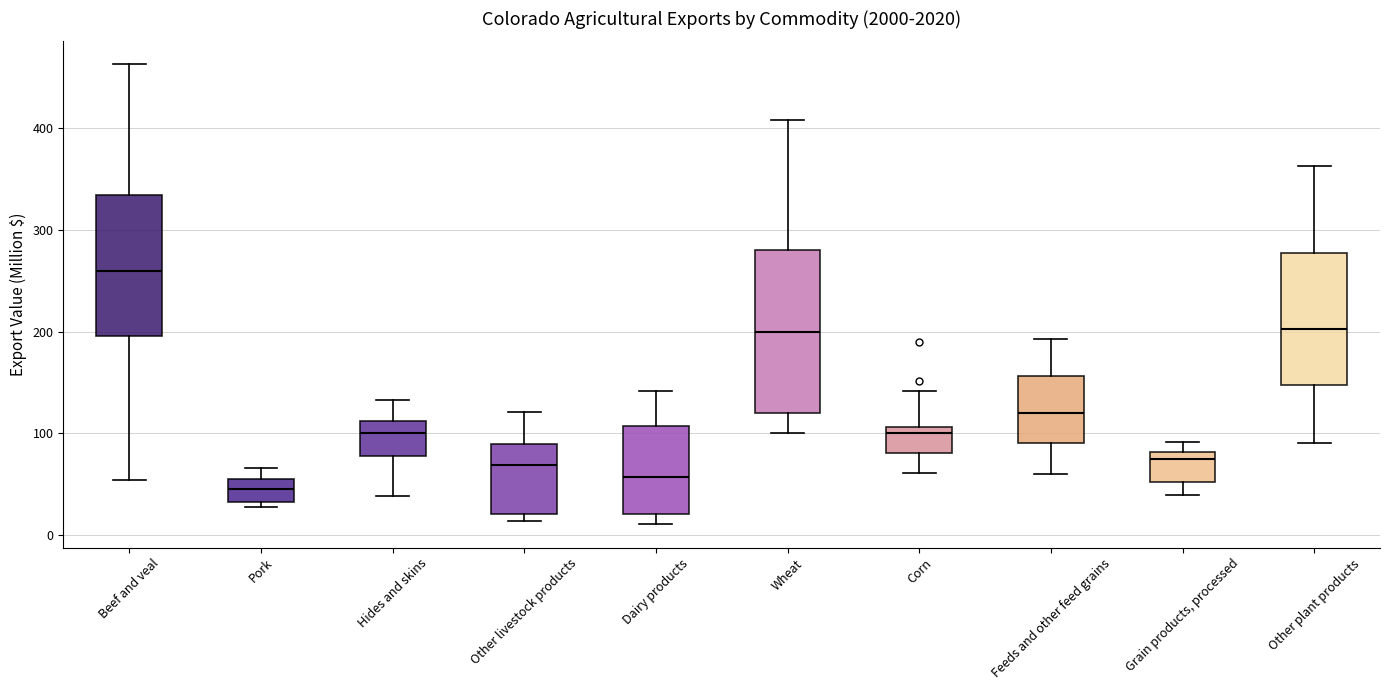

Which box is the tallest, from its lower edge to its upper edge?

Wheat